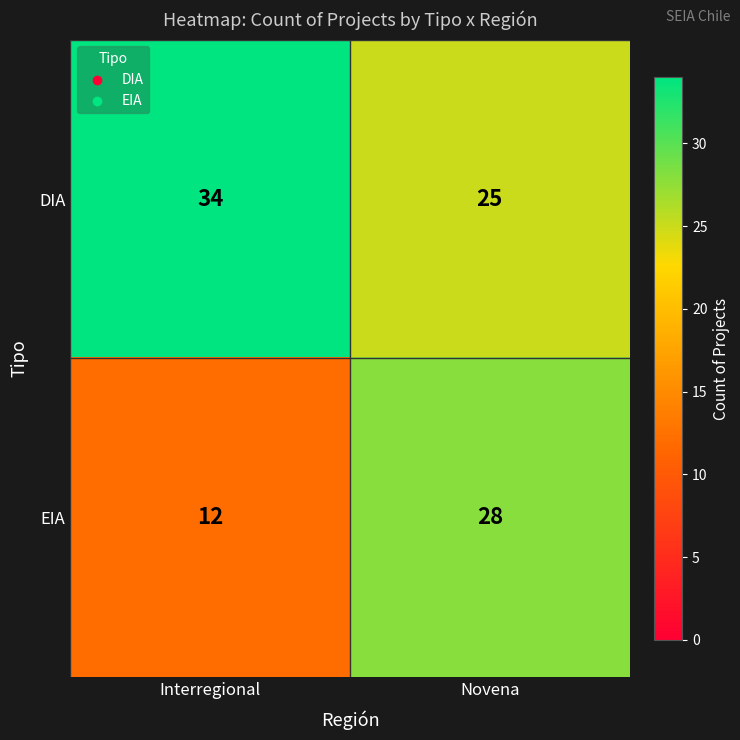

What is the sum of the EIA values at Novena and Interregional?

40